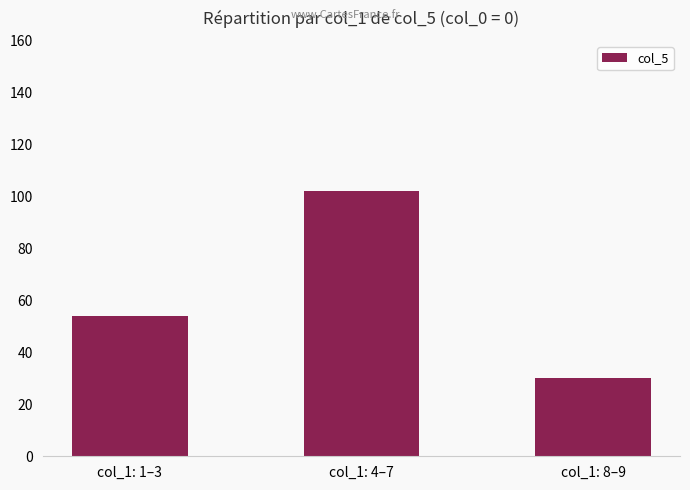

What position from the right is col_1: 8–9?

1